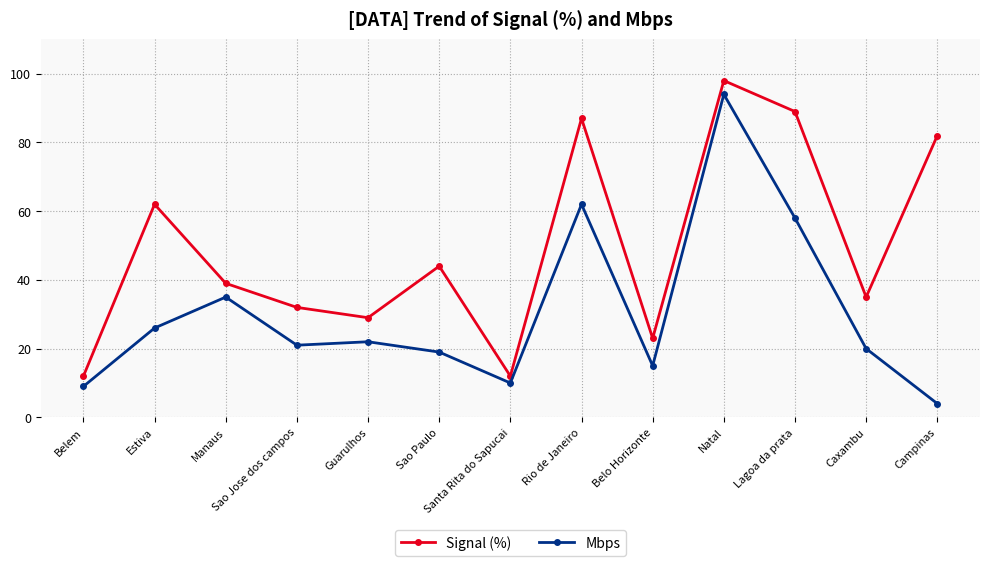

Rank the series at Sao Paulo from lowest to highest value.

Mbps, Signal (%)